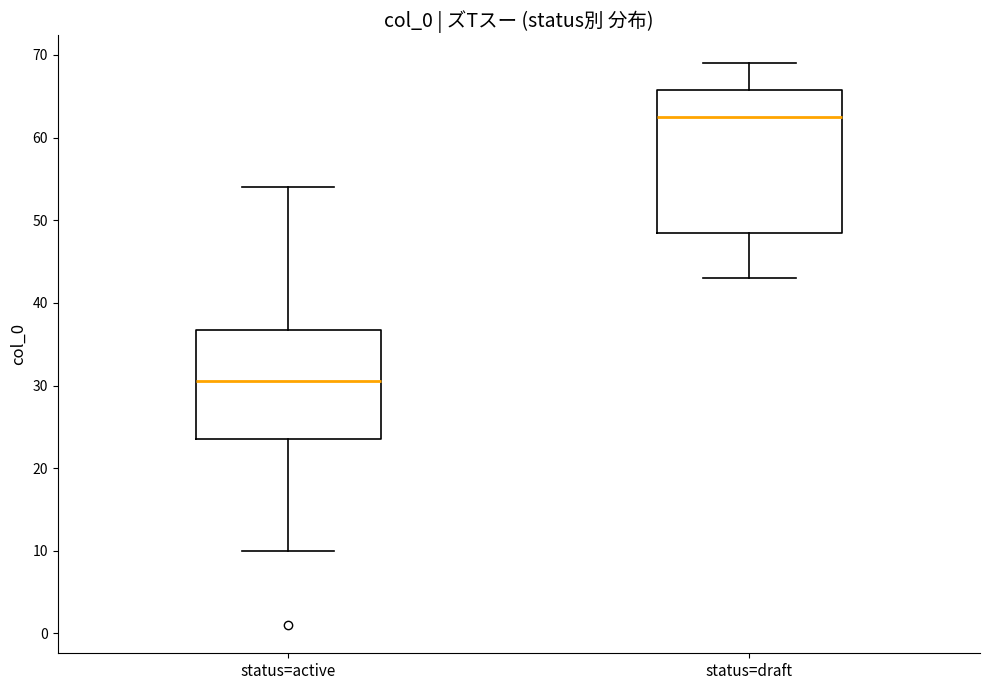

Comparing the boxes themselves (not the whiskers), which one is the tallest?

status=draft